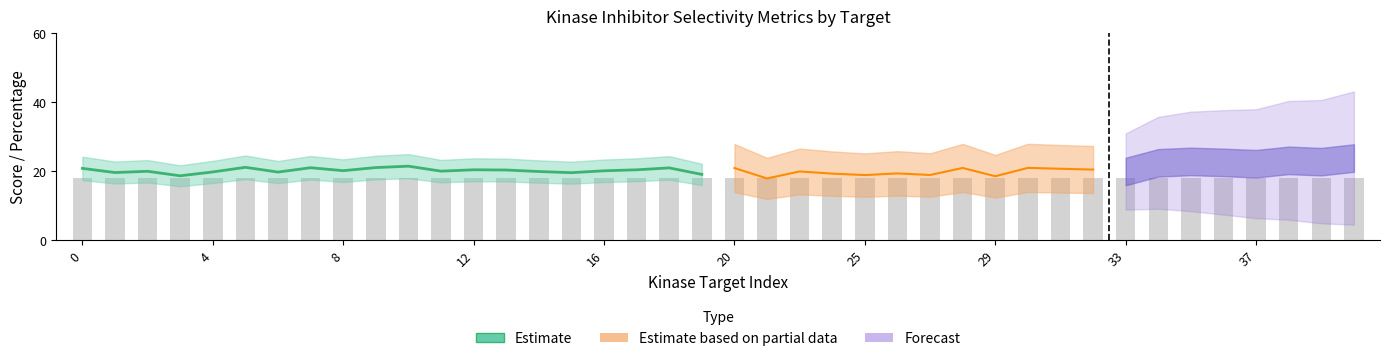

What is the total value across all series at 20?

20.7